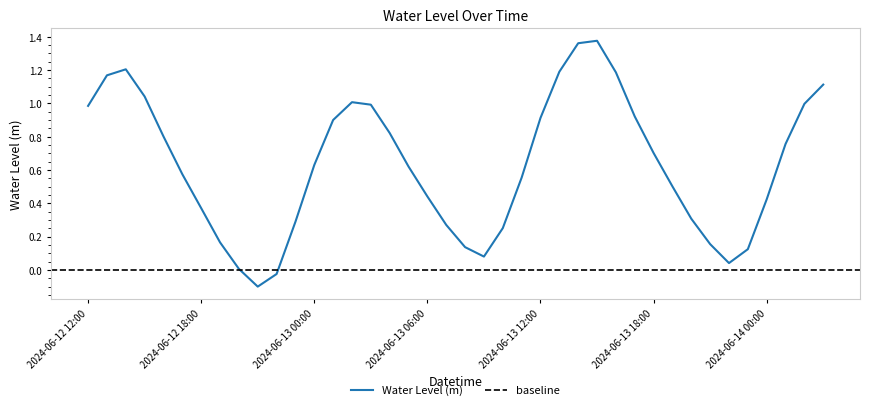

List the labels in order of value, largest first.

2024-06-13 15:00, 2024-06-13 14:00, 2024-06-12 14:00, 2024-06-13 13:00, 2024-06-13 16:00, 2024-06-12 13:00, 2024-06-14 03:00, 2024-06-12 15:00, 2024-06-13 02:00, 2024-06-14 02:00, 2024-06-13 03:00, 2024-06-12 12:00, 2024-06-13 17:00, 2024-06-13 12:00, 2024-06-13 01:00, 2024-06-13 04:00, 2024-06-12 16:00, 2024-06-14 01:00, 2024-06-13 18:00, 2024-06-13 00:00, 2024-06-13 05:00, 2024-06-12 17:00, 2024-06-13 11:00, 2024-06-13 19:00, 2024-06-13 06:00, 2024-06-14 00:00, 2024-06-12 18:00, 2024-06-13 20:00, 2024-06-12 23:00, 2024-06-13 07:00, 2024-06-13 10:00, 2024-06-12 19:00, 2024-06-13 21:00, 2024-06-13 08:00, 2024-06-13 23:00, 2024-06-13 09:00, 2024-06-13 22:00, 2024-06-12 20:00, 2024-06-12 22:00, 2024-06-12 21:00